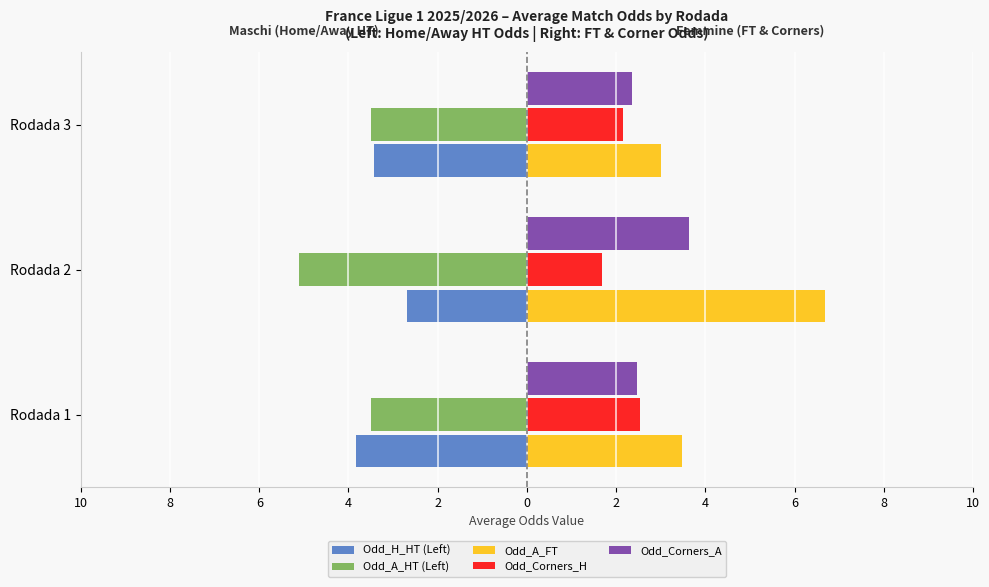

What are all the series names shown in the legend?

Odd_H_HT (Left), Odd_A_HT (Left), Odd_A_FT, Odd_Corners_H, Odd_Corners_A